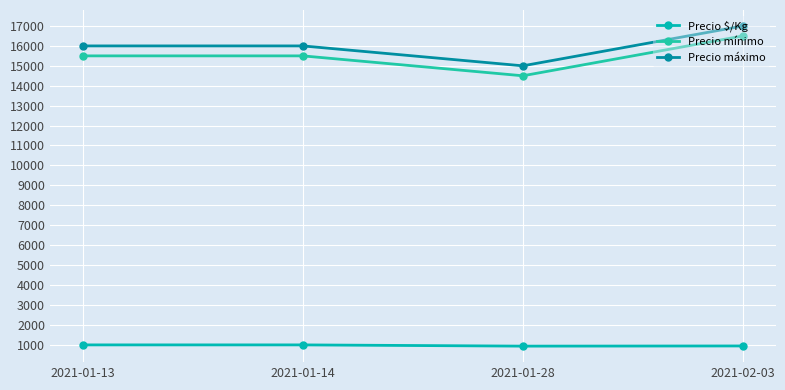

How many interior local valleys does the Precio mínimo series have?

1